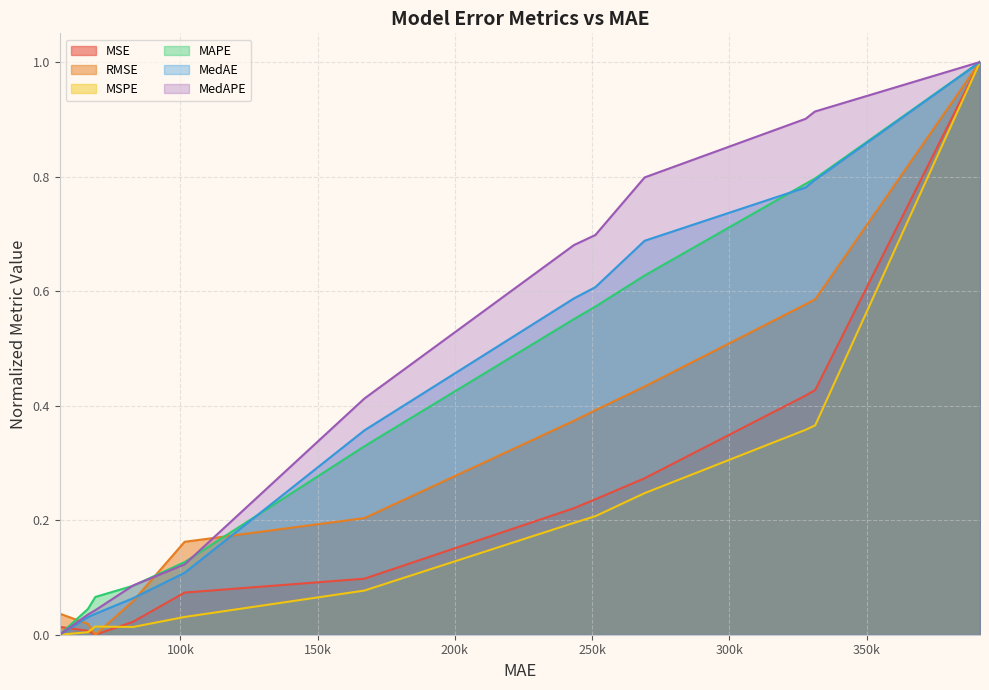

Which series ends up on top after the final intersection of MAPE and RMSE?

MAPE